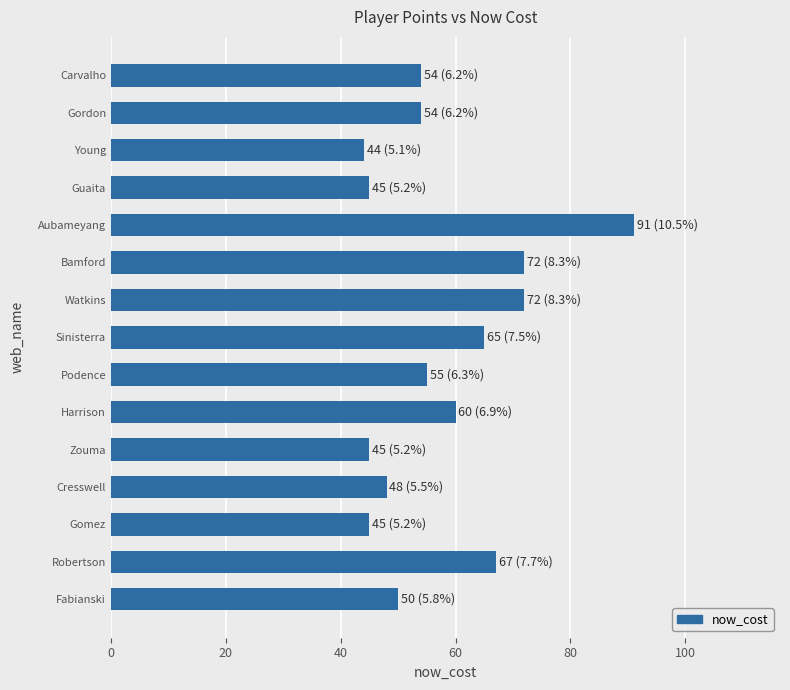

Which category has the lowest value across all series?

Young